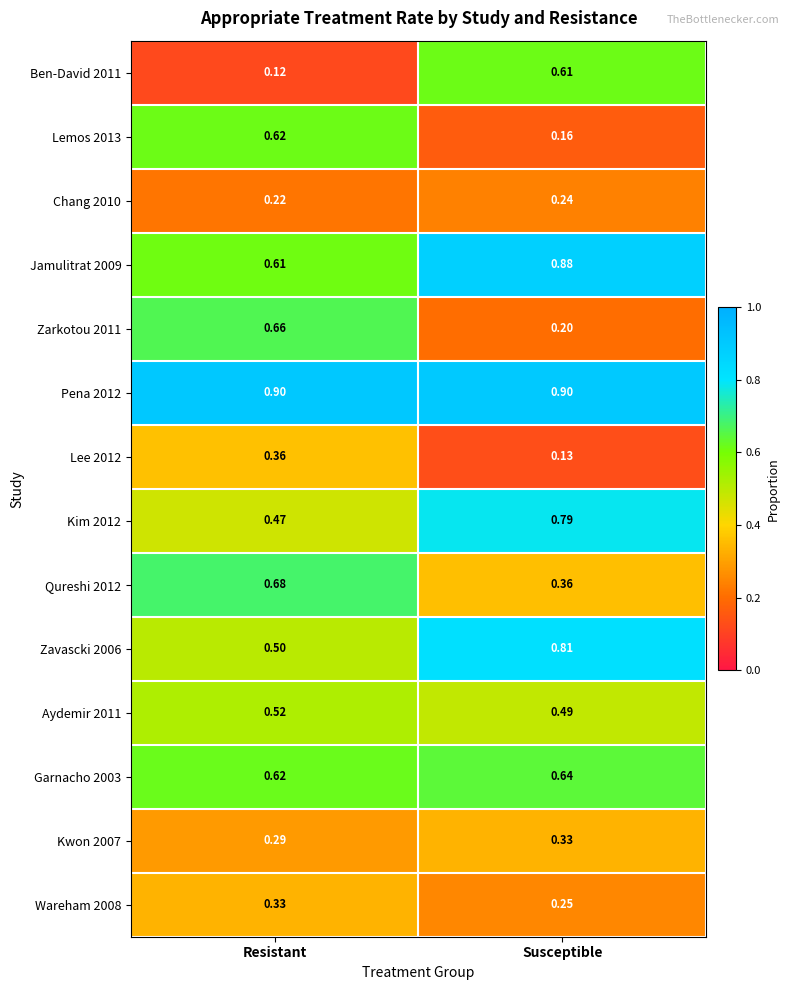

At which category is the sum across all series the highest?

Resistant